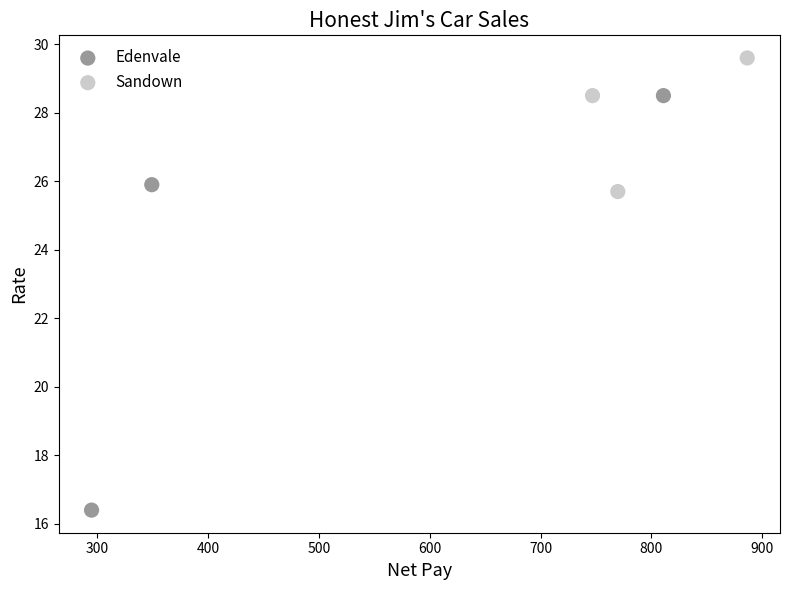

Which series has the largest Y range (max minus min)?

Edenvale